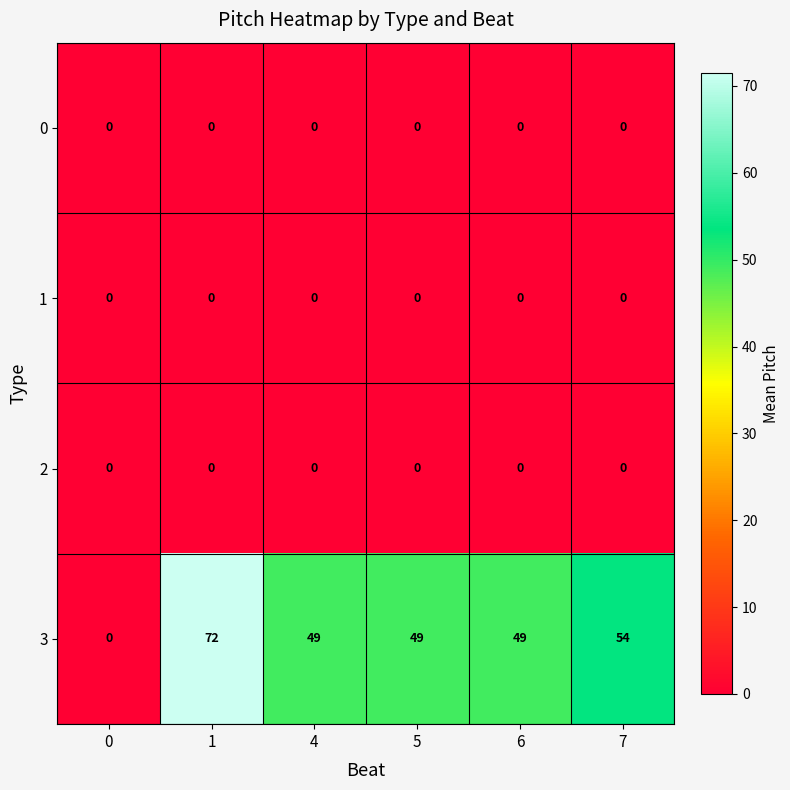

Which series changed the most between 1 and 5?

row_3